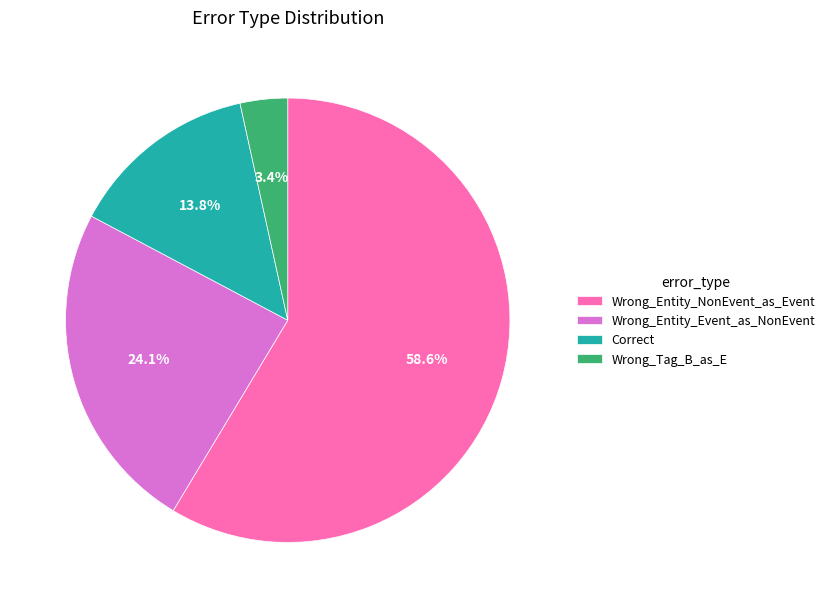

Does any single category account for the majority?

Yes